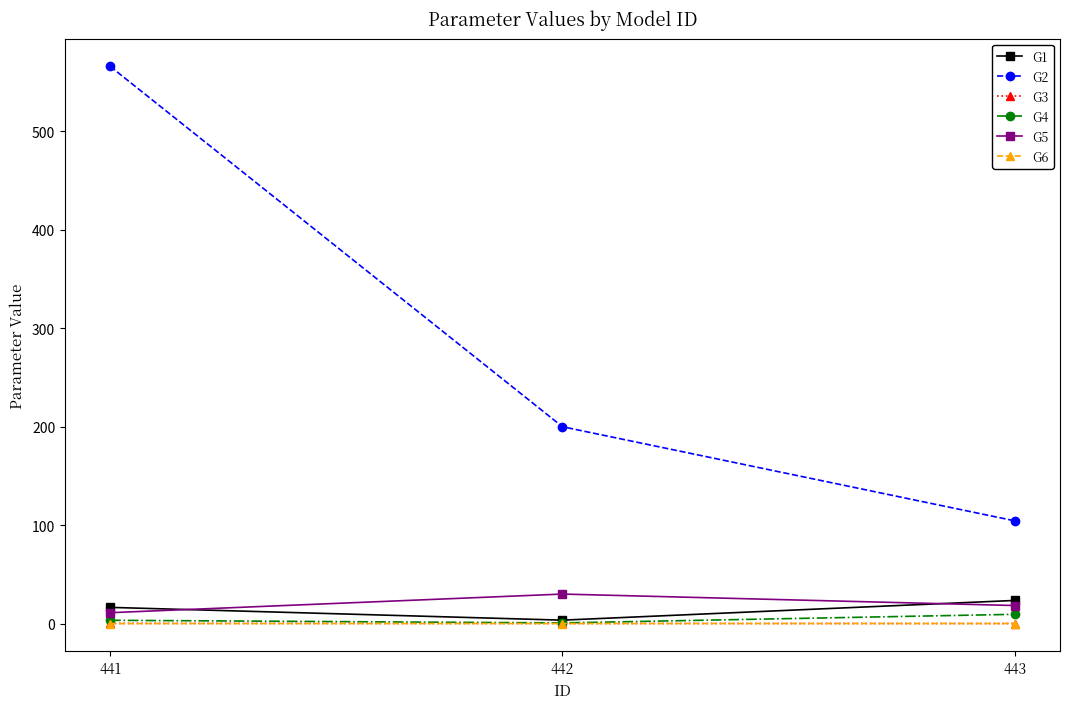

True or false: G5 has a value of 30.0 at 442.

True